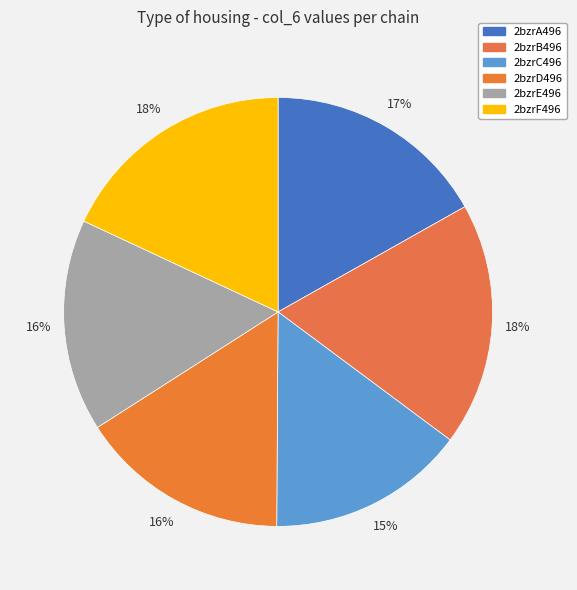

Does any single category account for the majority?

No